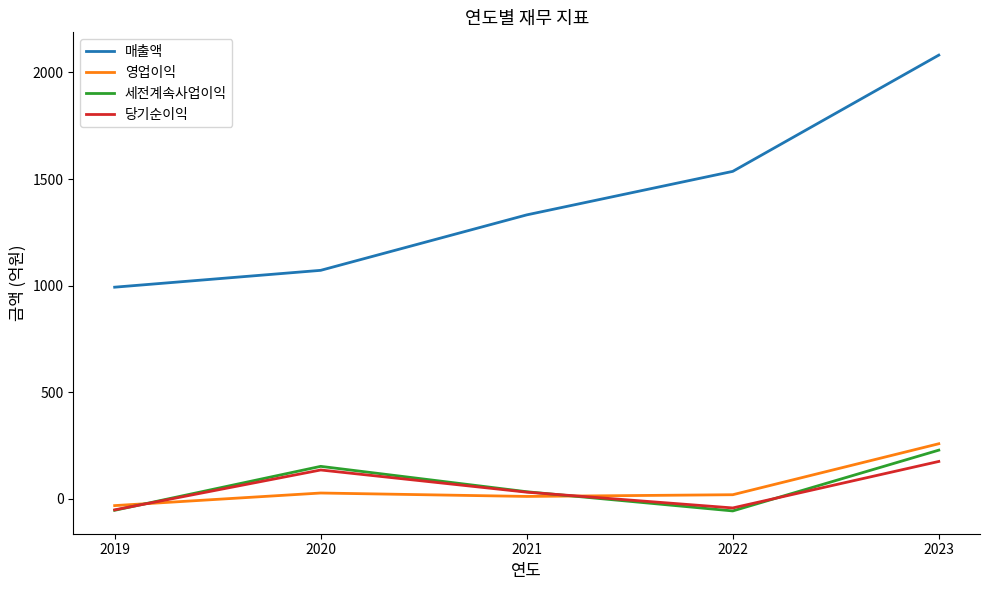

After their last crossing, which series has the higher values: 당기순이익 or 영업이익?

영업이익